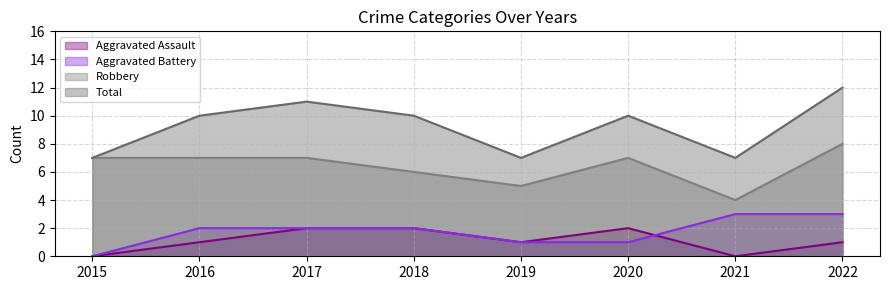

What is the greatest value displayed?

12